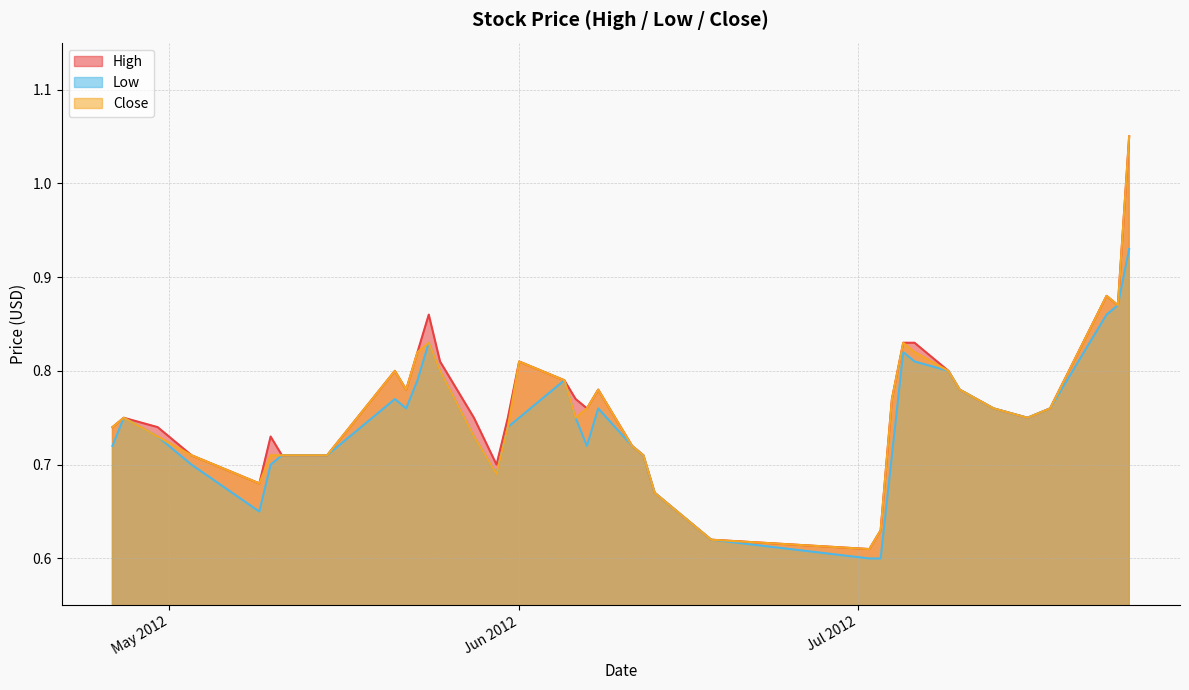

The Low series shows 0.8 at 2012-06-05. True or false?

True